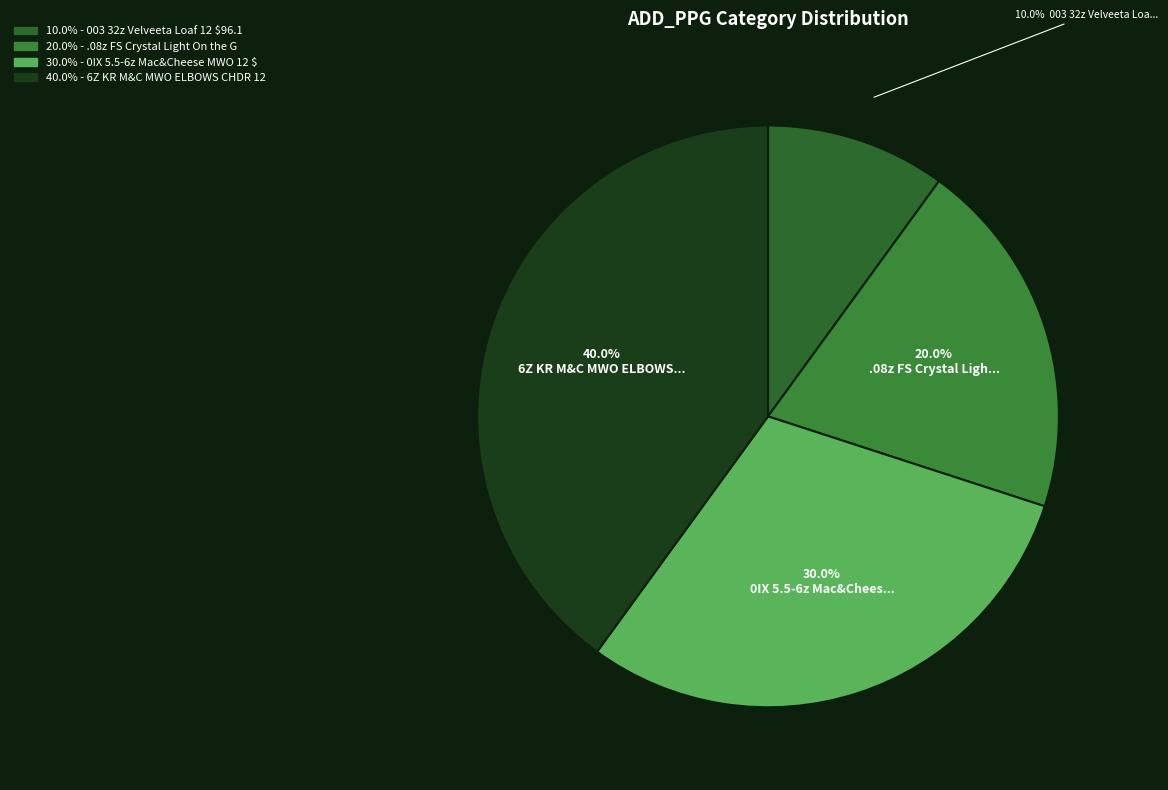

Count the number of slices in the pie.

4